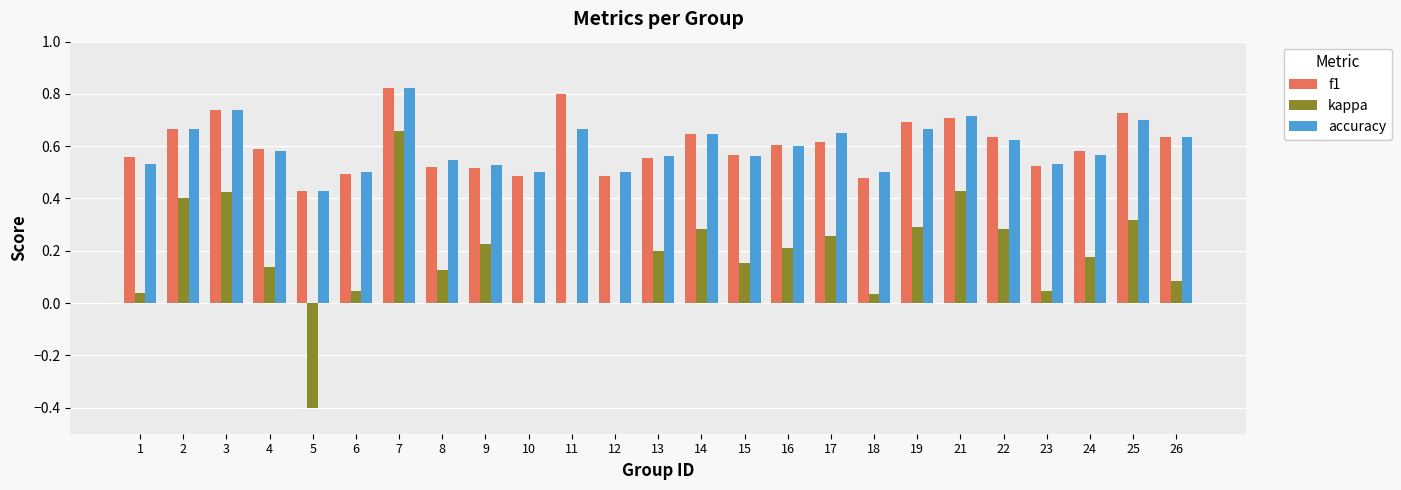

What is the sum of all f1 values?

15.1